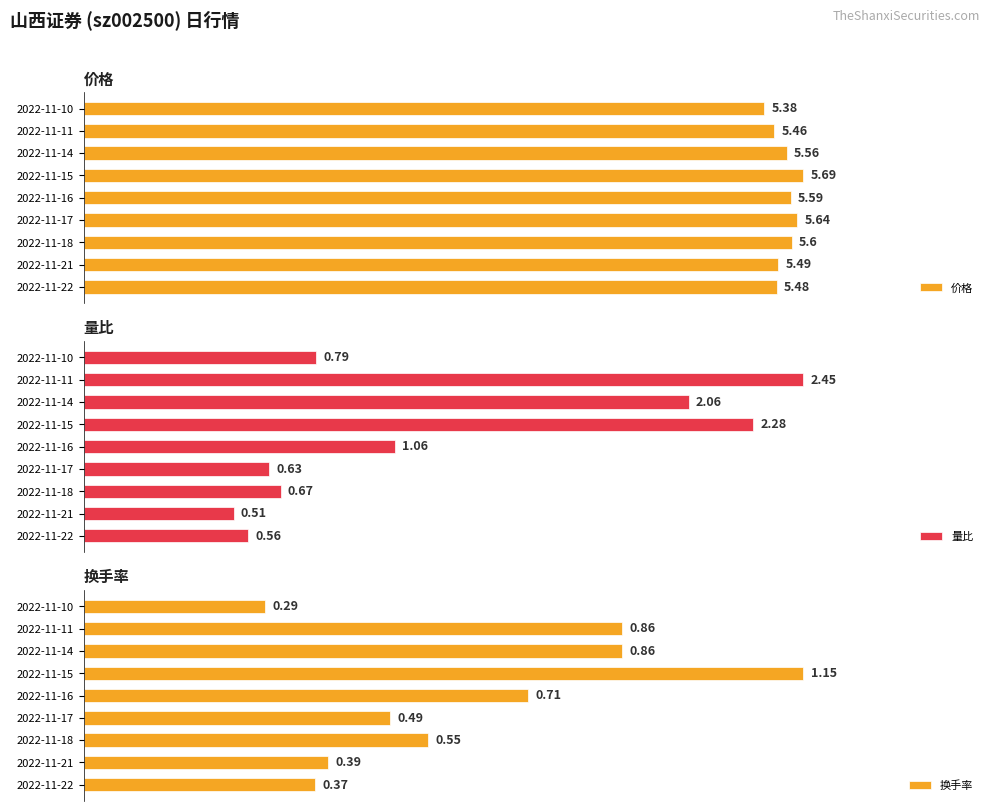

Count the 价格 values in the range 5 to 6.

9